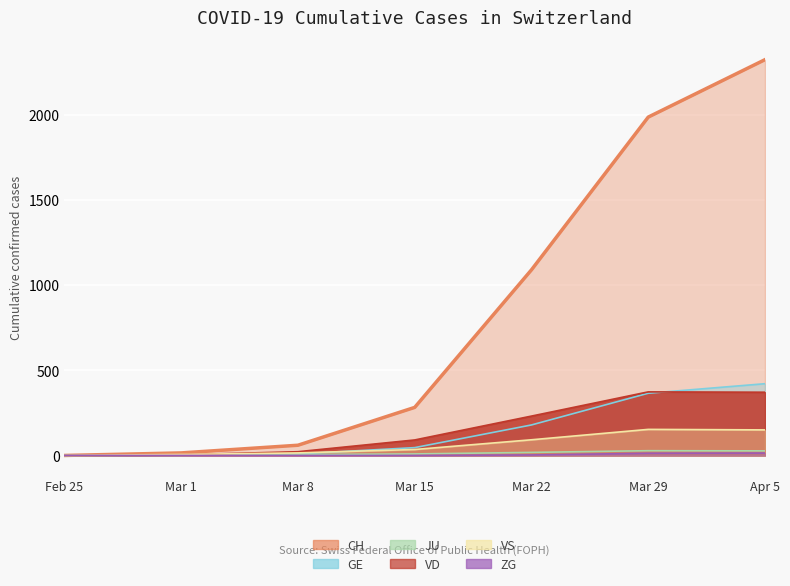

What is the difference between the VS values at Mar 15 and Mar 1?

29